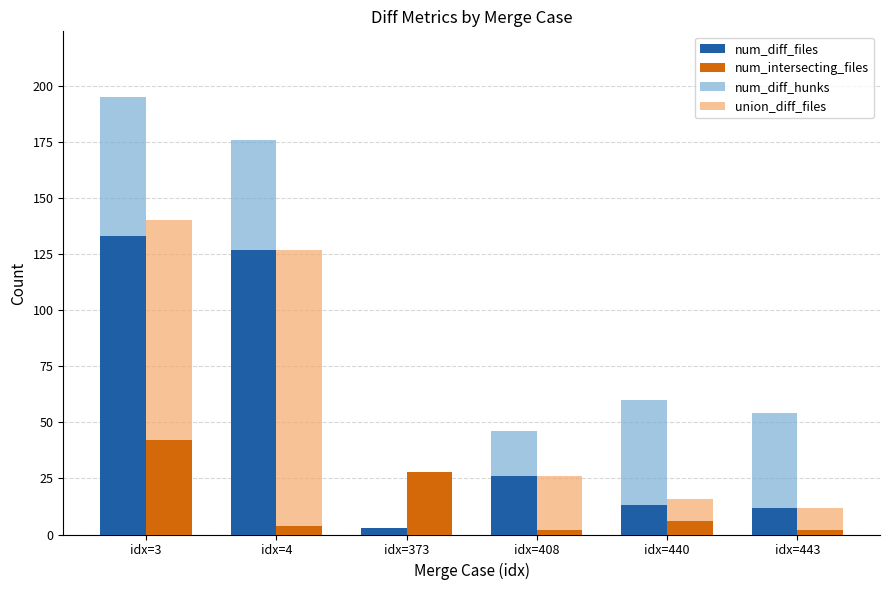

What is the difference between the maximum and second lowest values in the num_diff_hunks series?

149